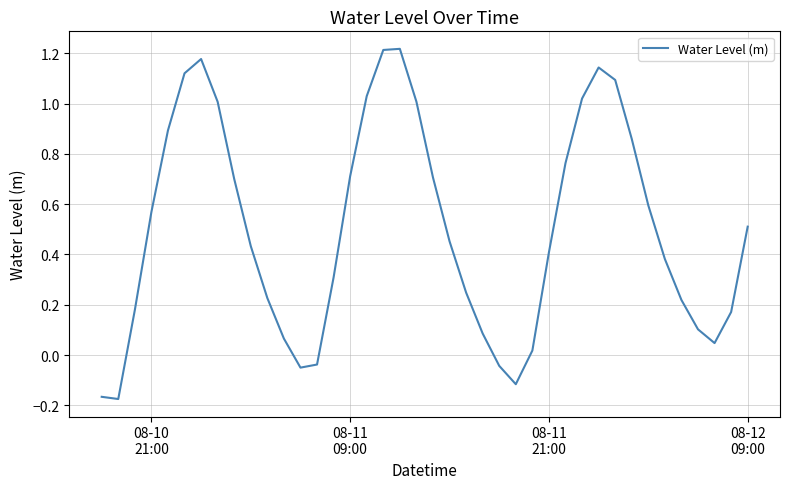

What is the difference between the maximum and minimum values?

1.4